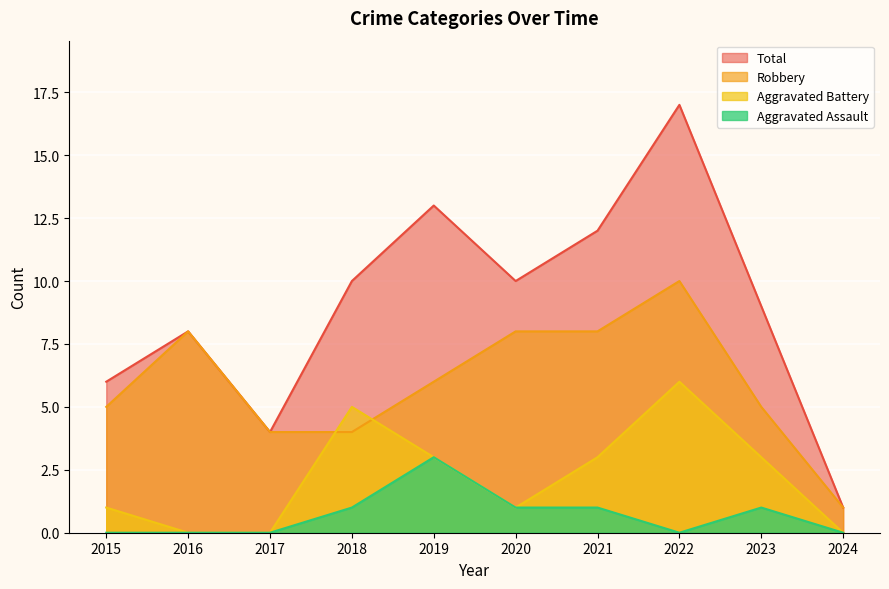

What are all the series names shown in the legend?

Total, Robbery, Aggravated Battery, Aggravated Assault